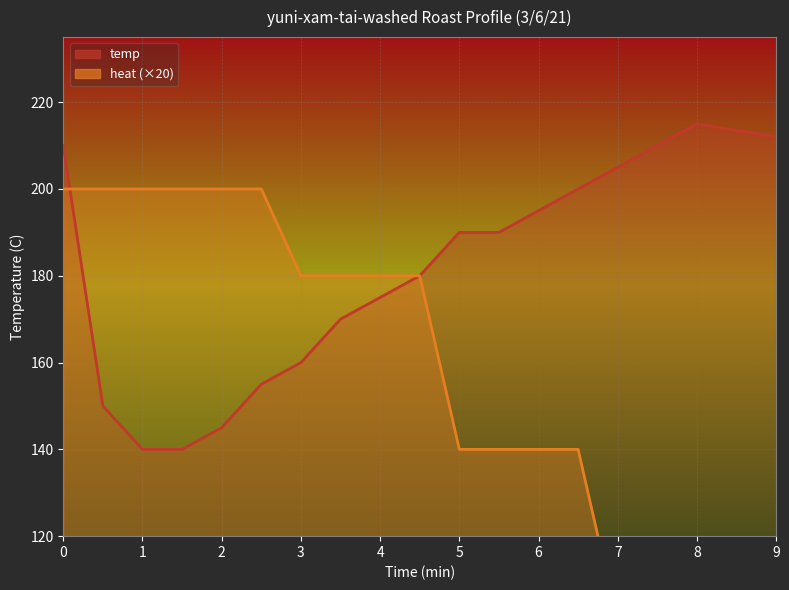

The temp series shows 250 at 4.5. True or false?

False